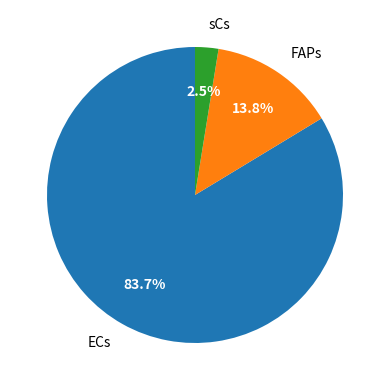

Rank the categories by value from lowest to highest.

sCs, FAPs, ECs